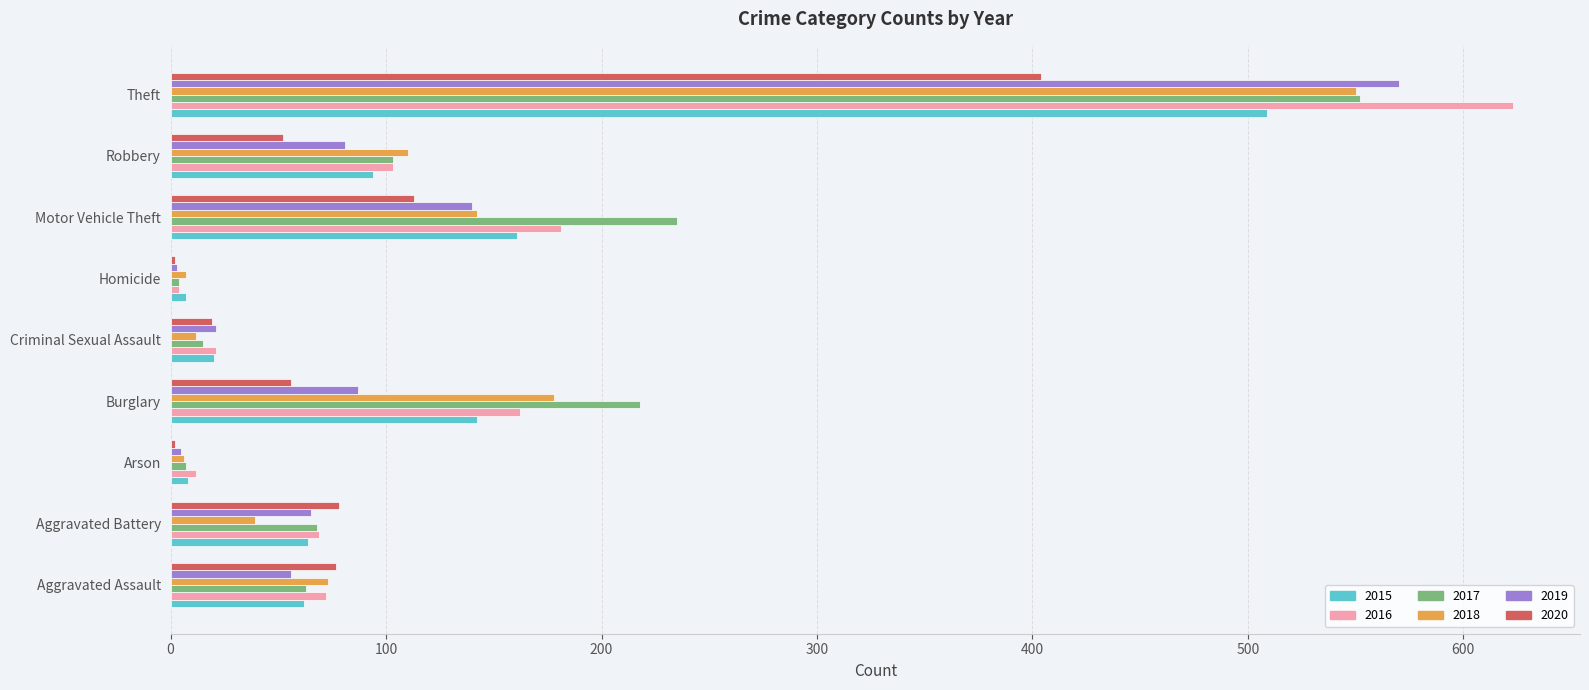

Which category has the highest value in the 2020 series?

Theft